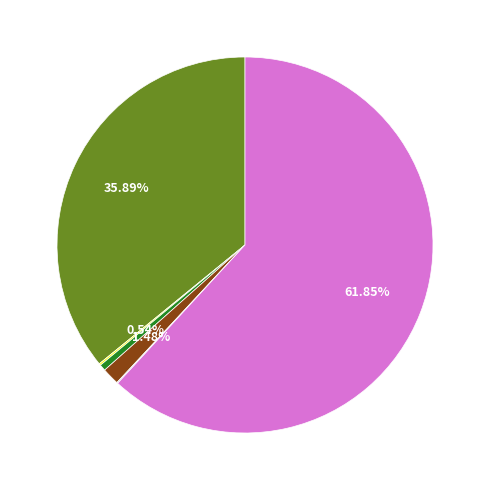

Is there any slice that represents more than half of the pie?

Yes